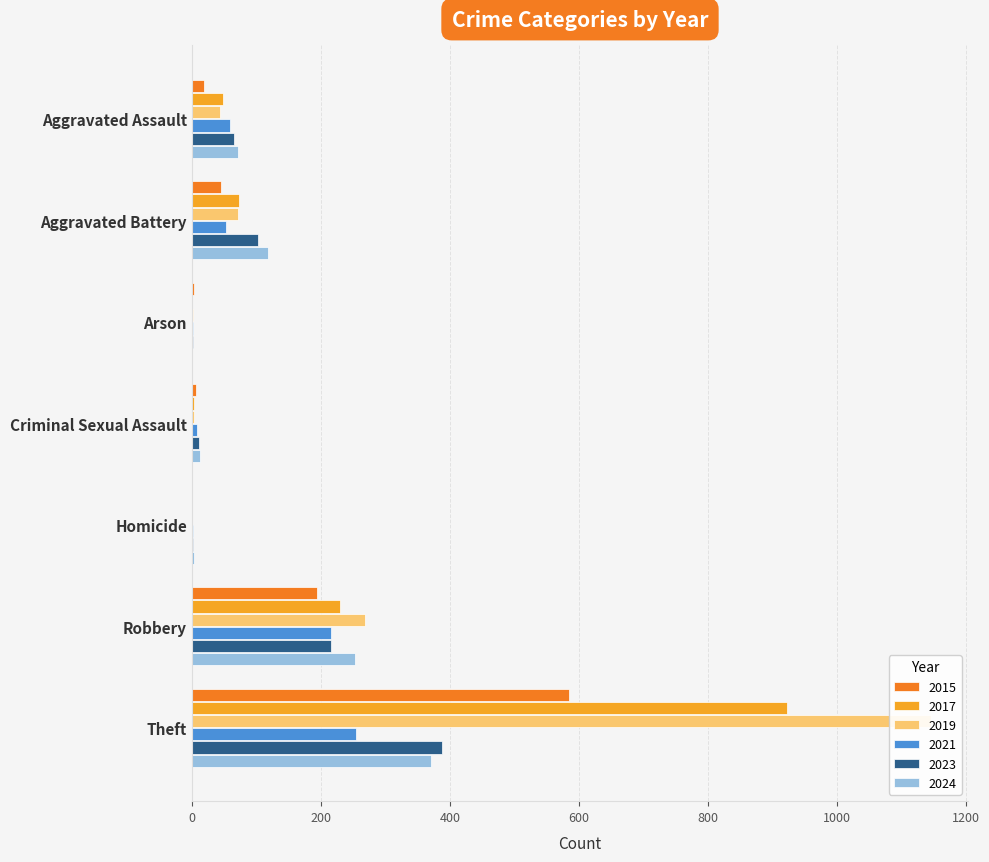

What is the difference between the 2017 values at Theft and Robbery?

693